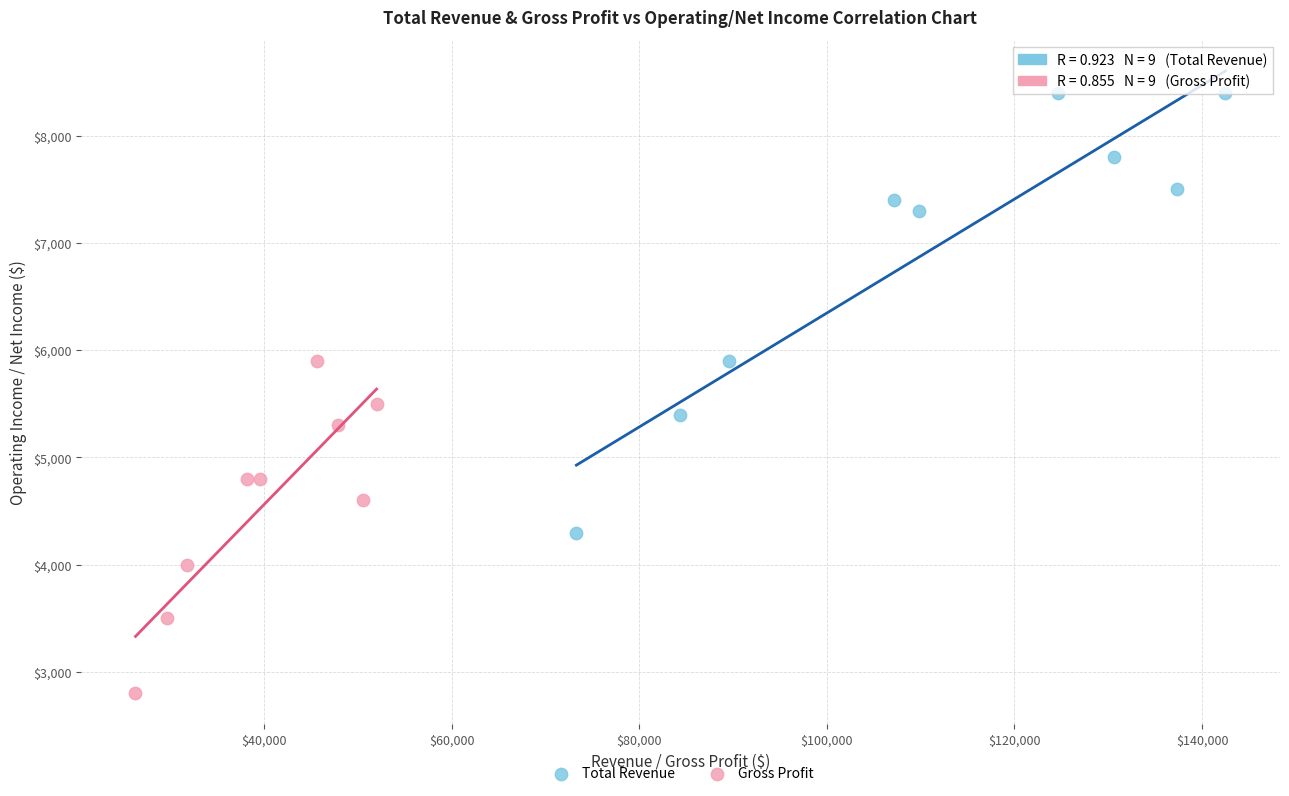

Which series contains the highest Y value?

Total Revenue